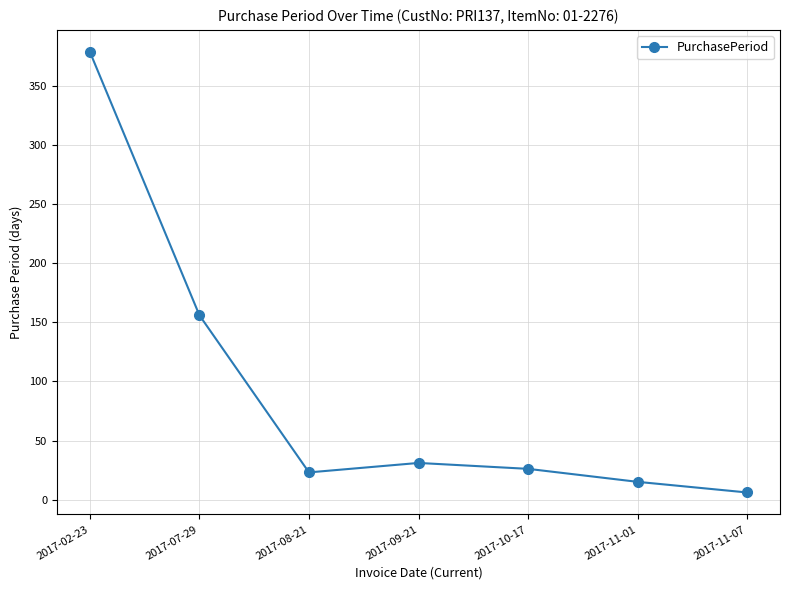

What is the approximate value at 2017-11-01?

15